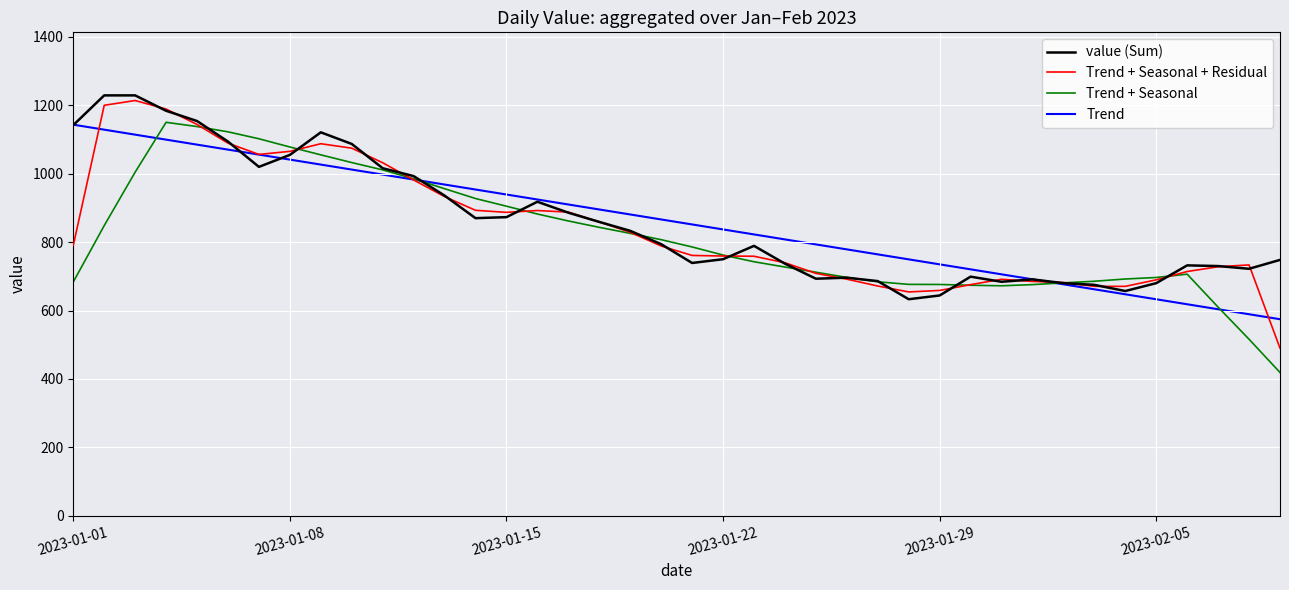

How many distinct data groups are displayed?

4